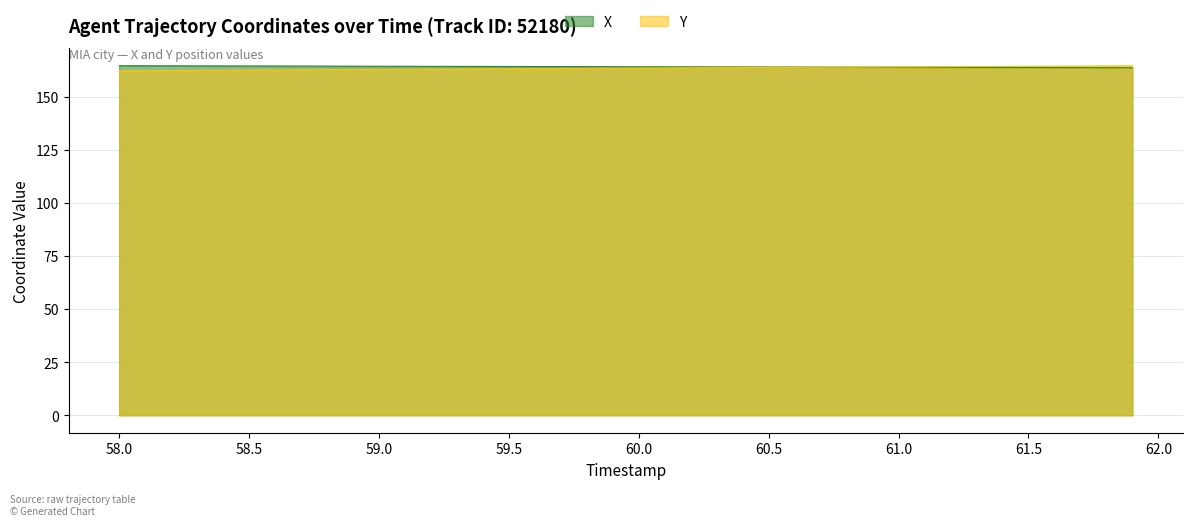

What are all the series names shown in the legend?

X, Y